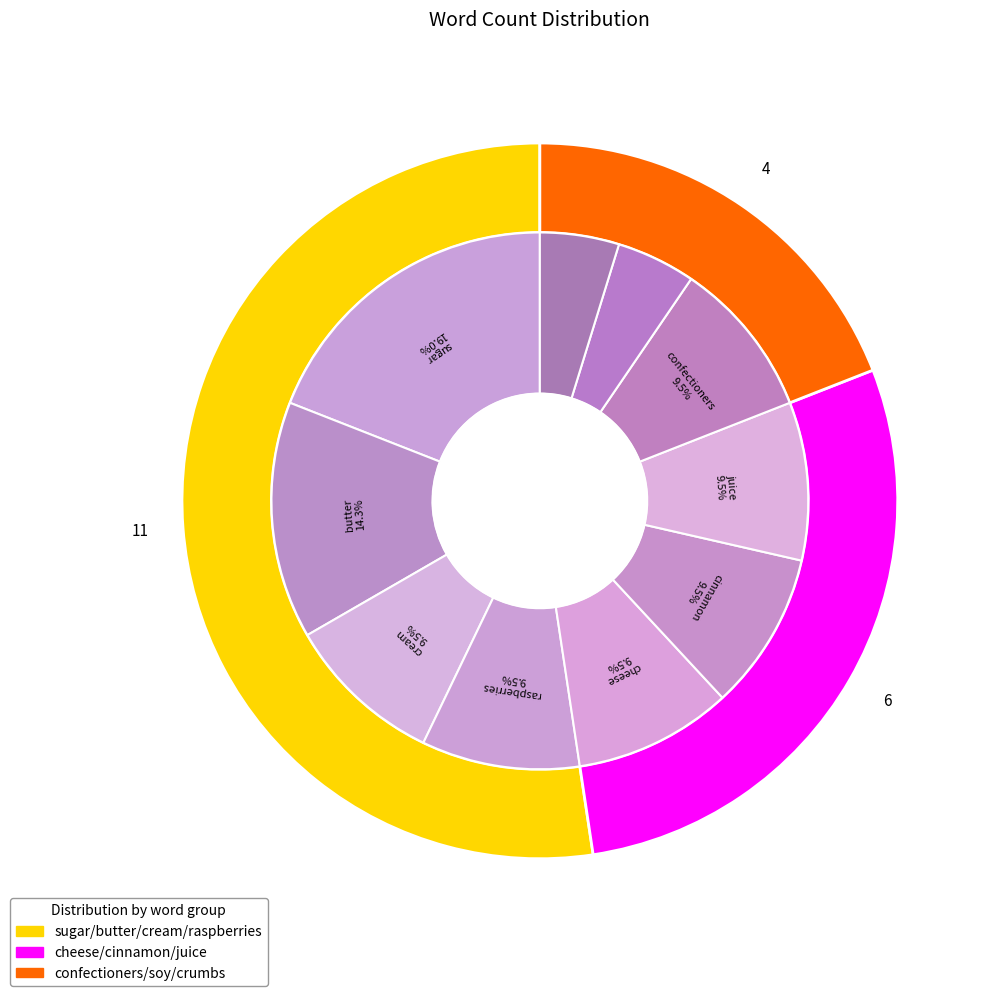

Is it true that sugar is 19% of the pie?

True